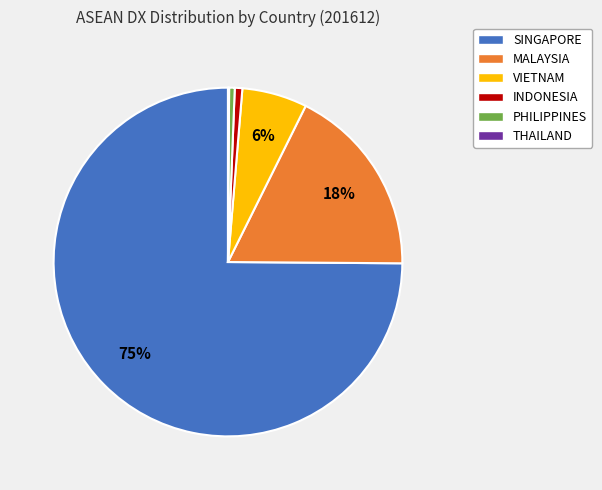

To the nearest percent, what is the average slice percentage?

17%